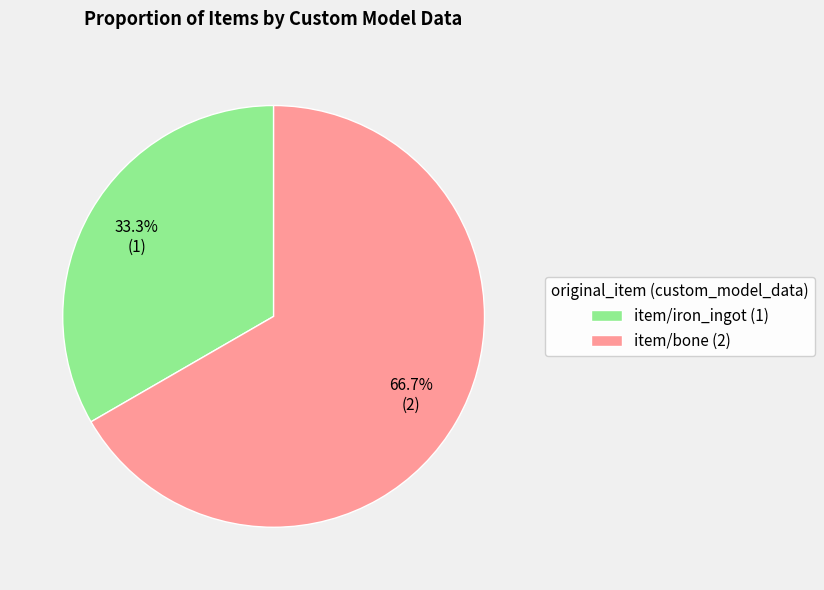

What portion of the pie excludes item/bone?

33.3%